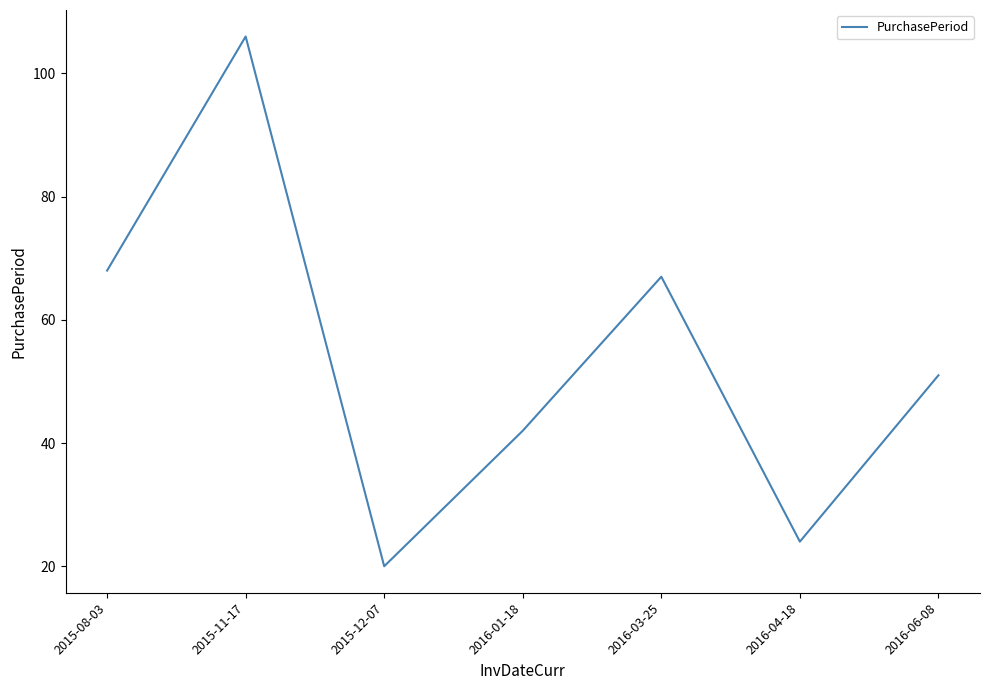

At which label does the data first exceed 51?

2015-08-03